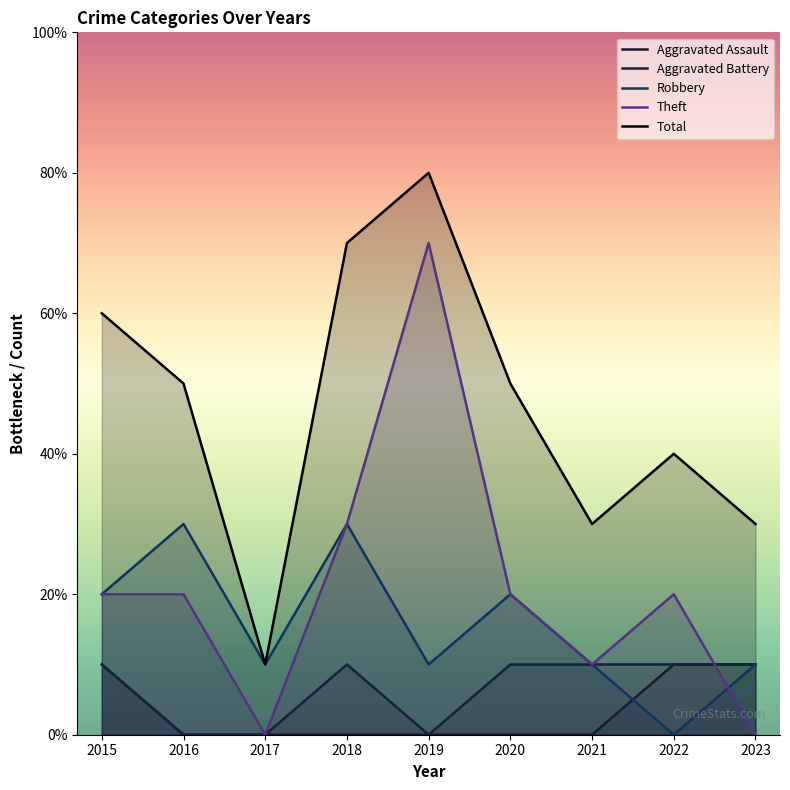

At which category is the sum across all series the highest?

2019